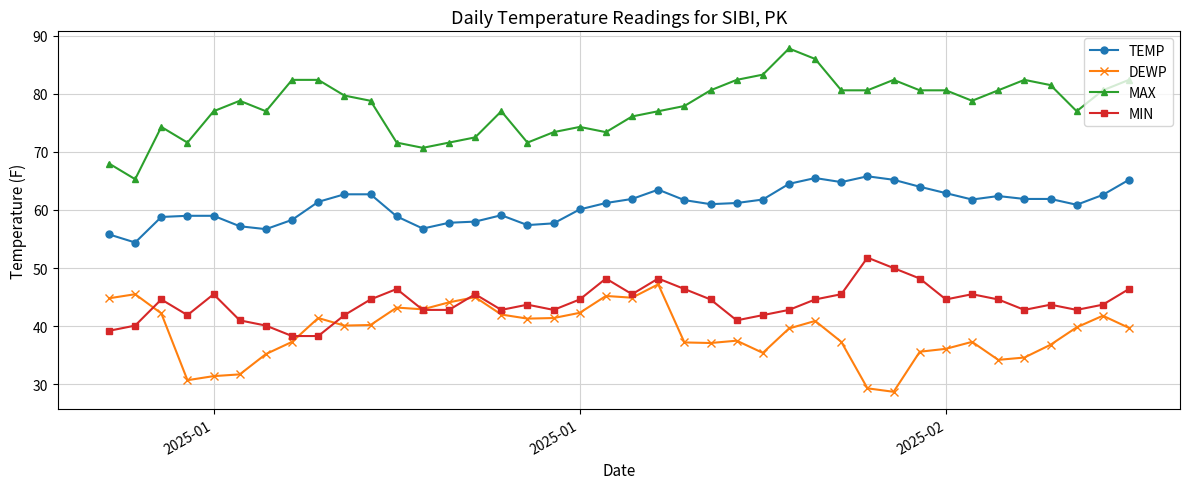

True or false: MAX has more than 2 points higher than both neighbors.

True